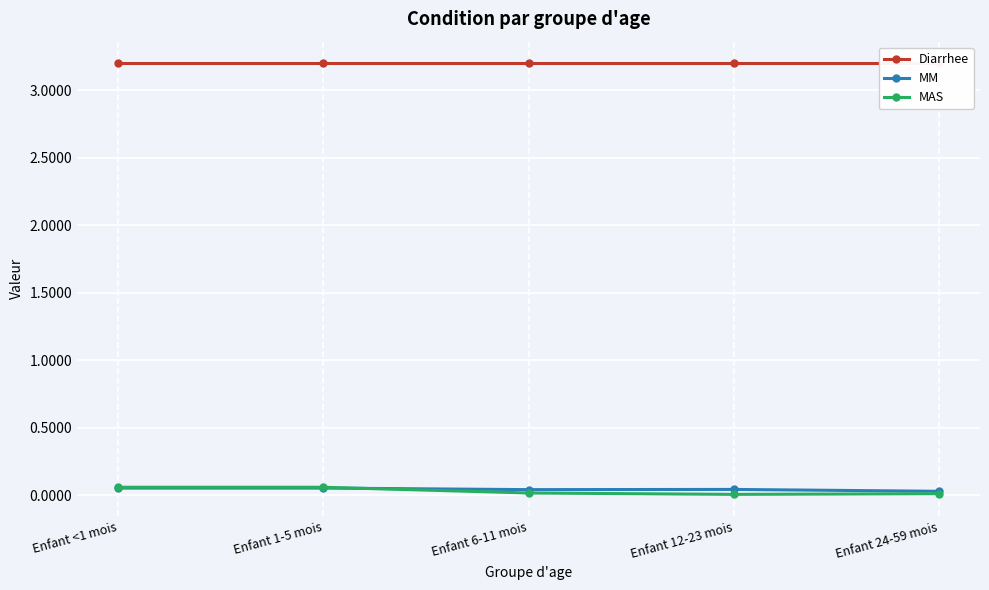

Reading left to right, extract all data points from this chart.

Diarrhee: Enfant <1 mois=3.2	Enfant 1-5 mois=3.2	Enfant 6-11 mois=3.2	Enfant 12-23 mois=3.2	Enfant 24-59 mois=3.2
MM: Enfant <1 mois=0.1	Enfant 1-5 mois=0.1	Enfant 6-11 mois=0.0	Enfant 12-23 mois=0.0	Enfant 24-59 mois=0.0
MAS: Enfant <1 mois=0.1	Enfant 1-5 mois=0.1	Enfant 6-11 mois=0.0	Enfant 12-23 mois=0.0	Enfant 24-59 mois=0.0